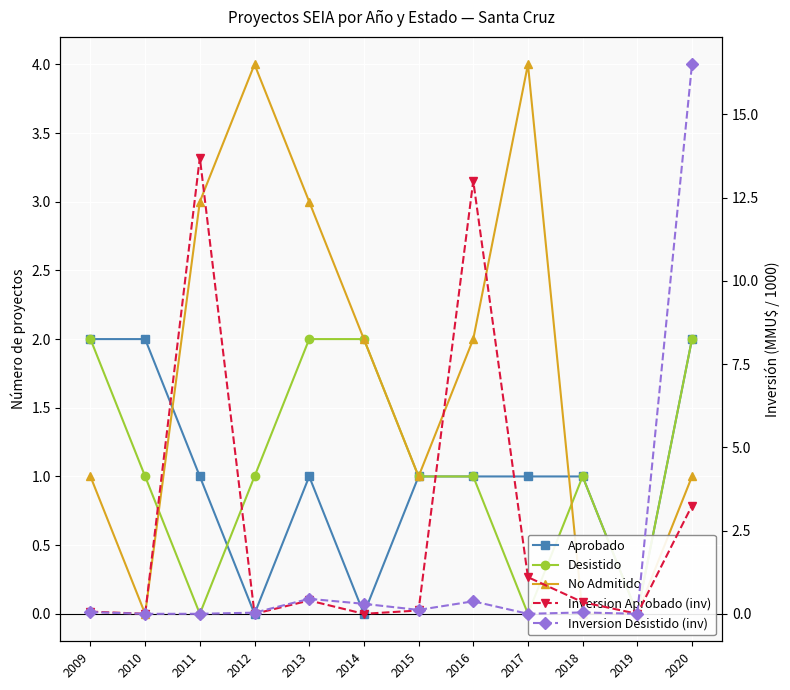

Which series ends up on top after the final intersection of Inversion Aprobado (inv) and Desistido?

Desistido